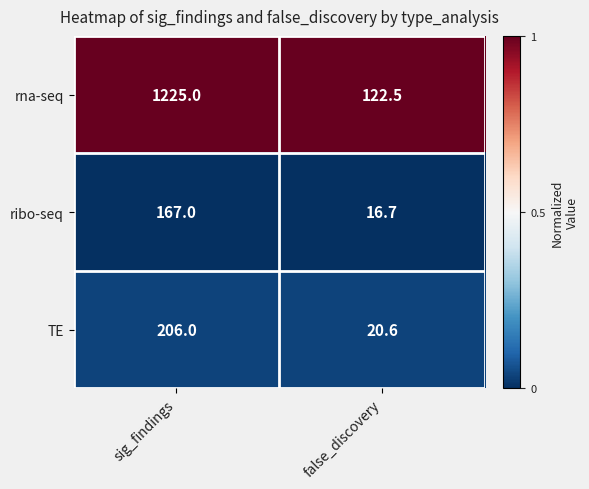

Reading left to right, transcribe all the data shown in this chart.

rna-seq: 1225.0	122.5
ribo-seq: 167.0	16.7
TE: 206.0	20.6